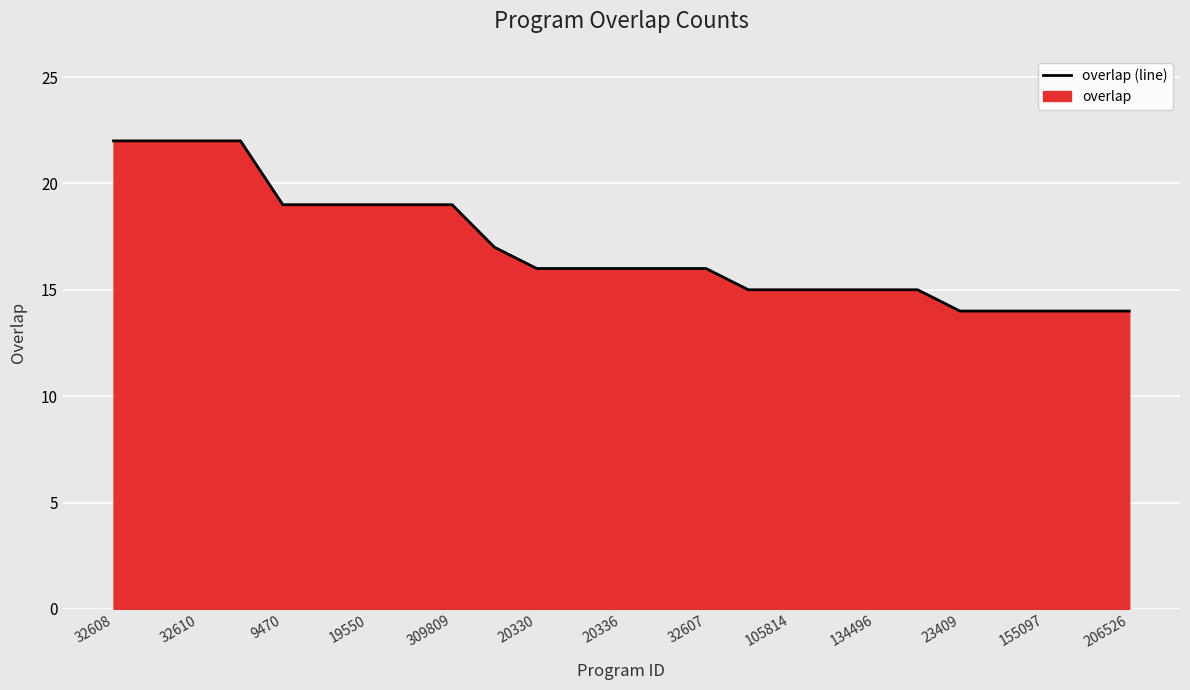

What is the approximate value at 309809?

19